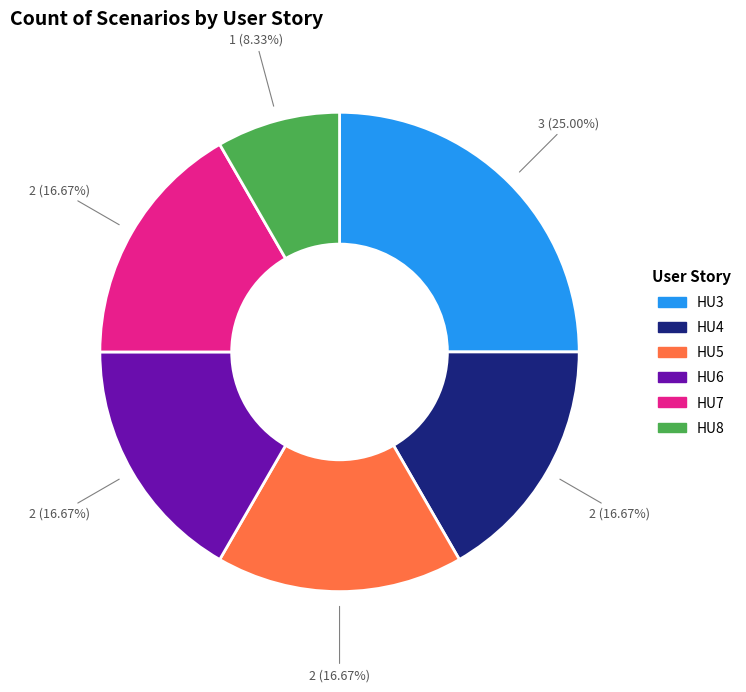

Does HU7 account for over 50% of the chart?

No